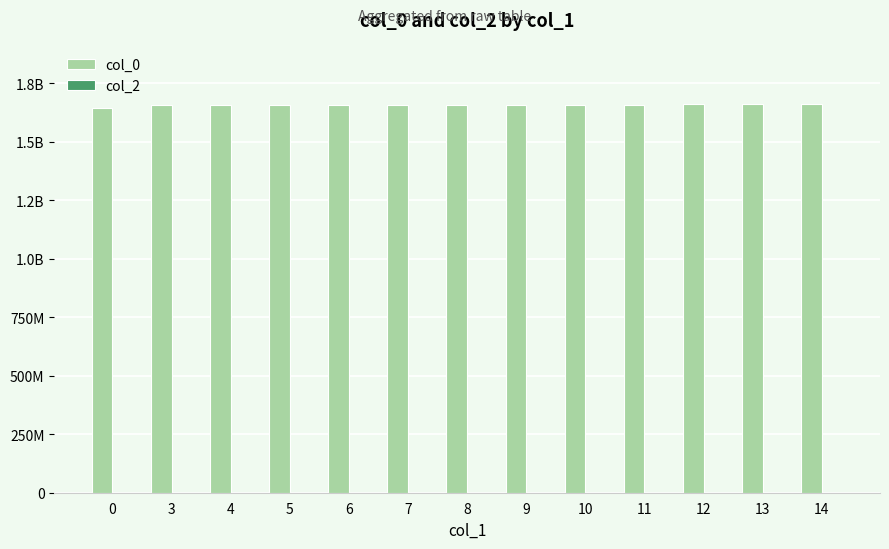

Does the chart contain any negative values?

No